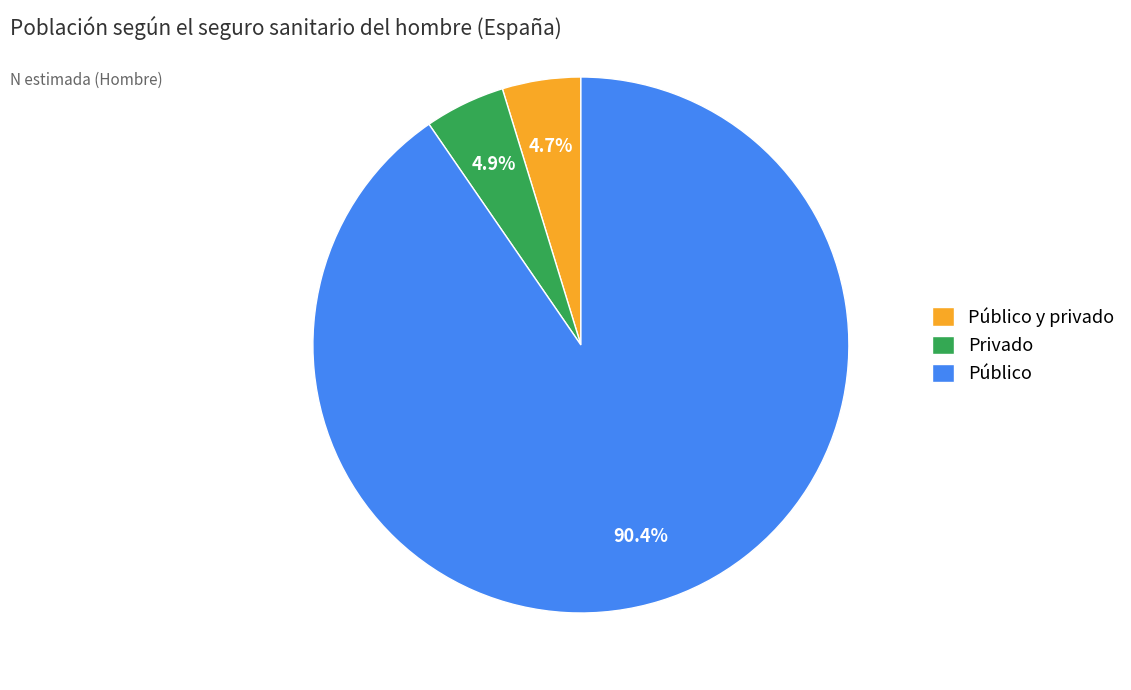

The Público slice represents 90% of the pie. True or false?

True